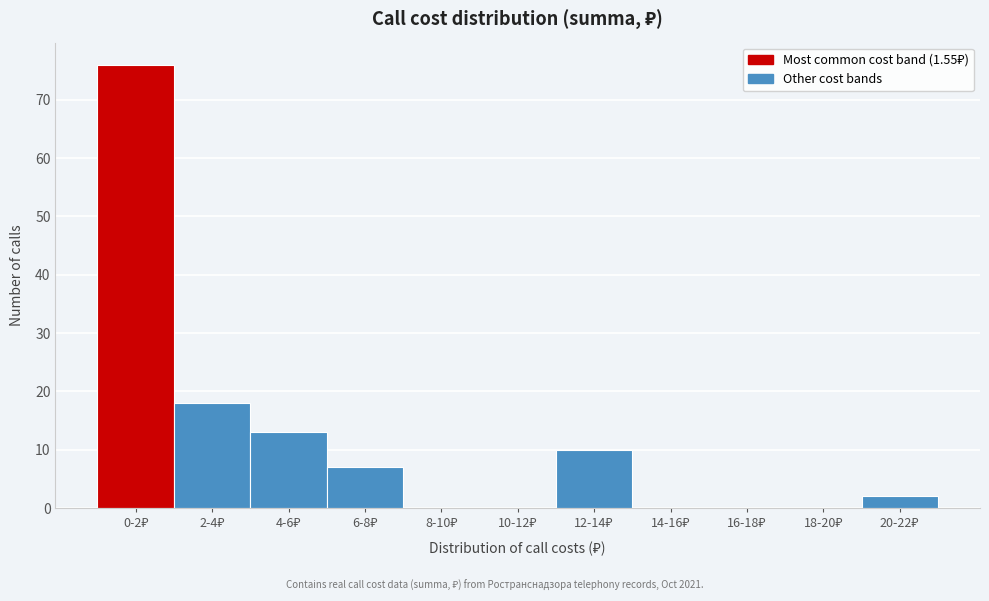

What is the greatest value displayed?

76